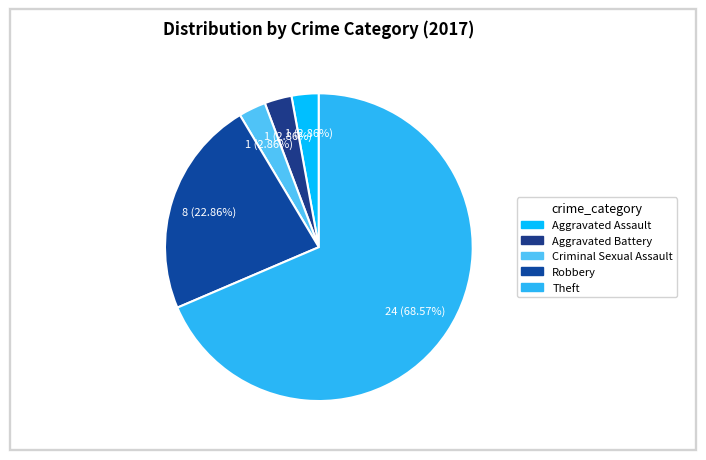

How many slices are in this pie chart?

5